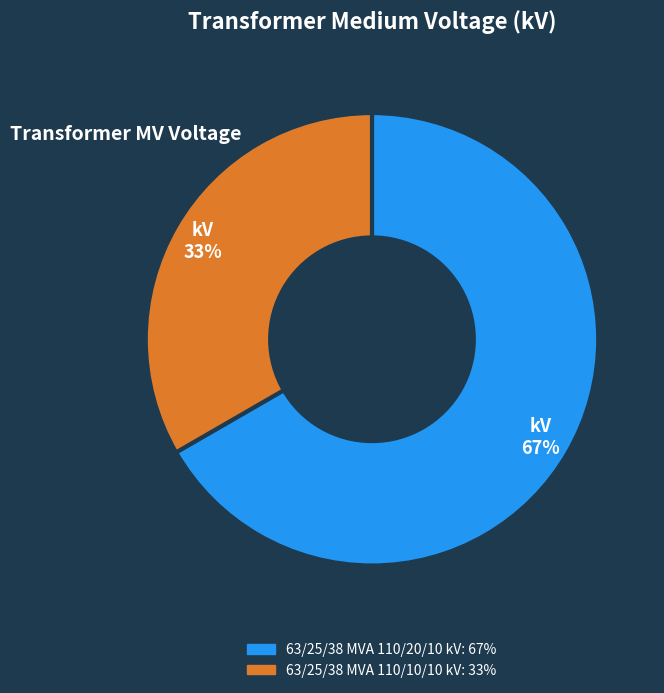

Is it true that 63/25/38 MVA 110/10/10 kV is 44% of the pie?

False